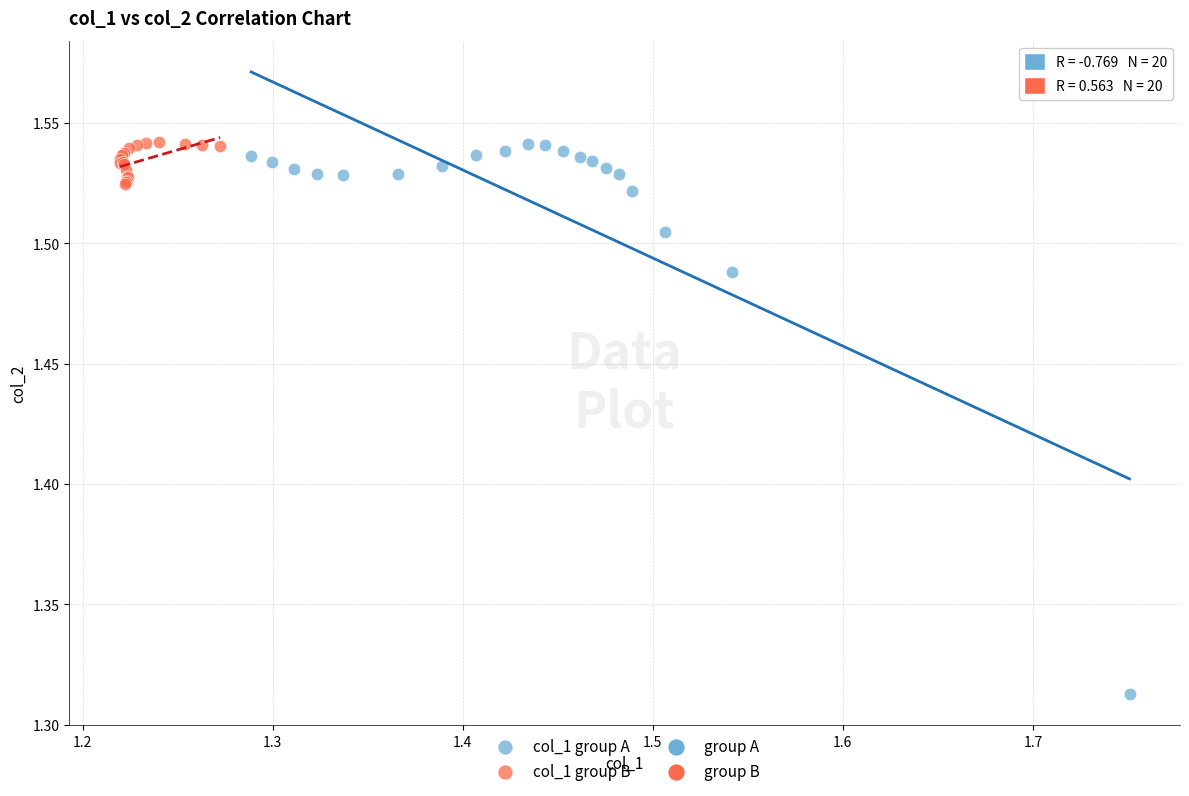

Which series has the largest Y range (max minus min)?

col_1 group A